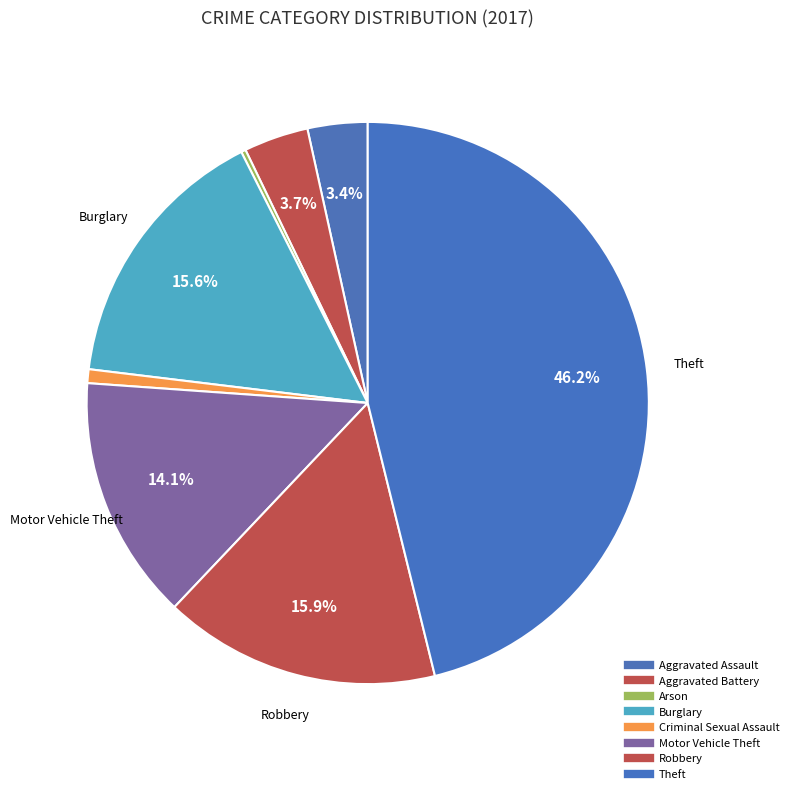

What is the largest slice in the pie chart?

Theft